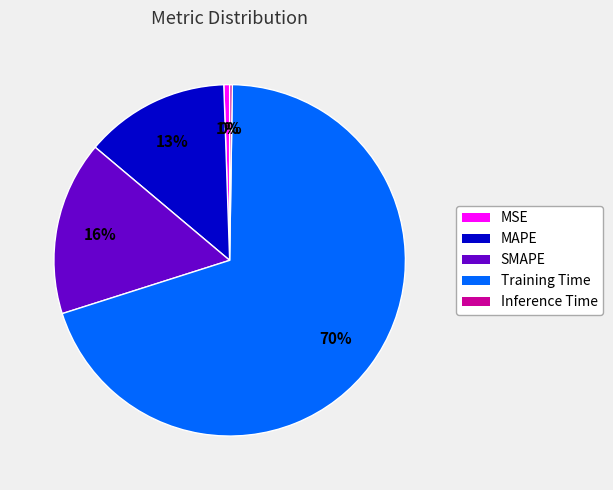

True or false: MAPE accounts for 20% of the total.

False